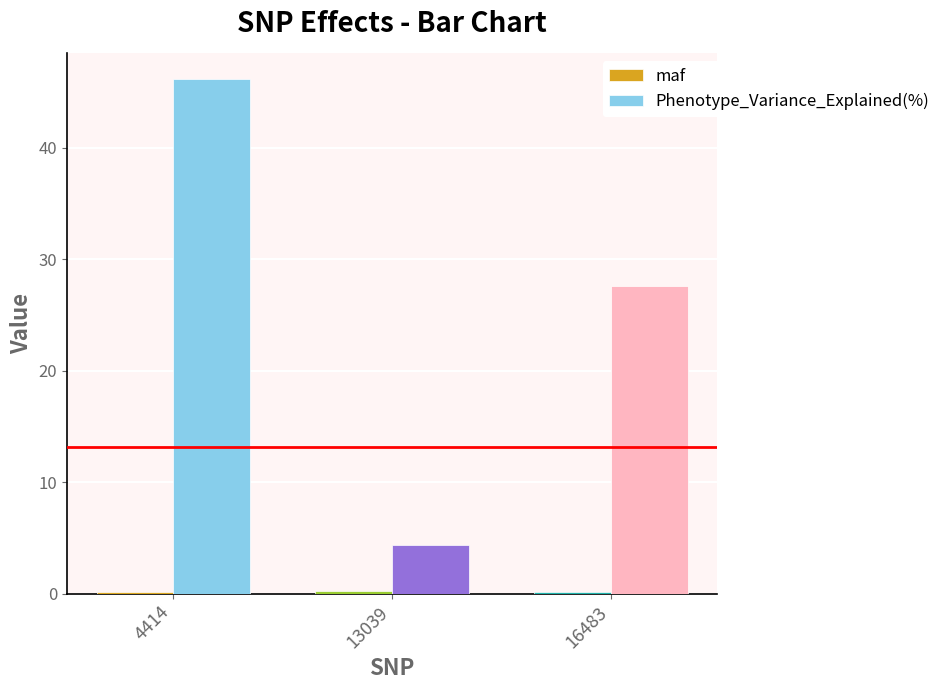

The Phenotype_Variance_Explained(%) series shows 46.2 at 4414. True or false?

True